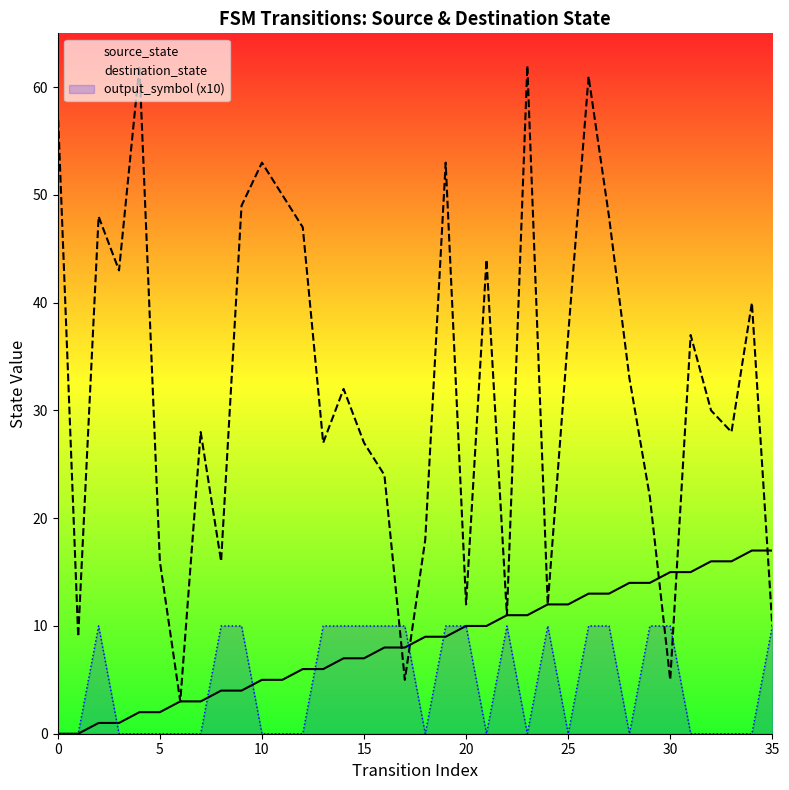

Reading left to right, extract all data points from this chart.

source_state: 0	0	1	1	2	2	3	3	4	4	5	5	6	6	7	7	8	8	9	9	10	10	11	11	12	12	13	13	14	14	15	15	16	16	17	17
destination_state: 58	9	48	43	62	16	3	28	16	49	53	50	47	27	32	27	24	5	18	53	12	44	11	62	12	37	61	48	33	22	5	37	30	28	40	10
output_symbol (x10): 0	0	10	0	0	0	0	0	10	10	0	0	0	10	10	10	10	10	0	10	10	0	10	0	10	0	10	10	0	10	10	0	0	0	0	10